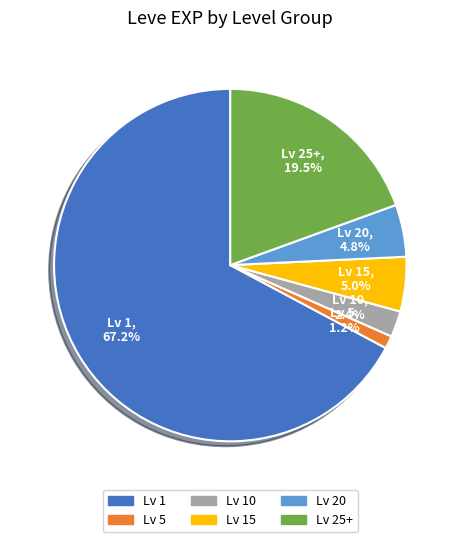

Between Lv 20 and Lv 1, which is larger?

Lv 1